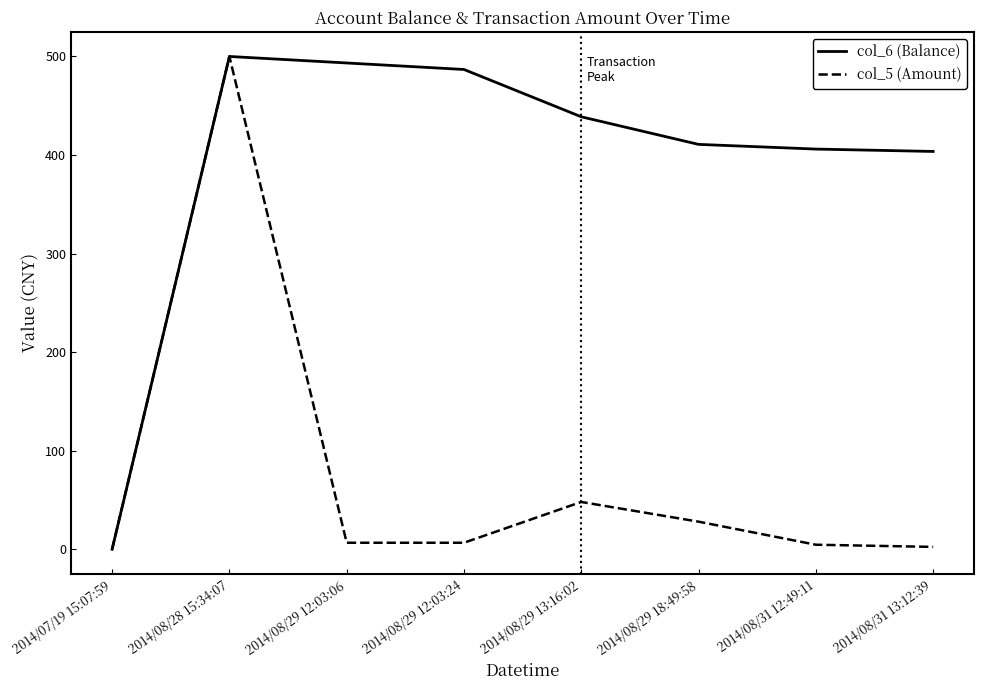

What are all the series names shown in the legend?

col_6 (Balance), col_5 (Amount)